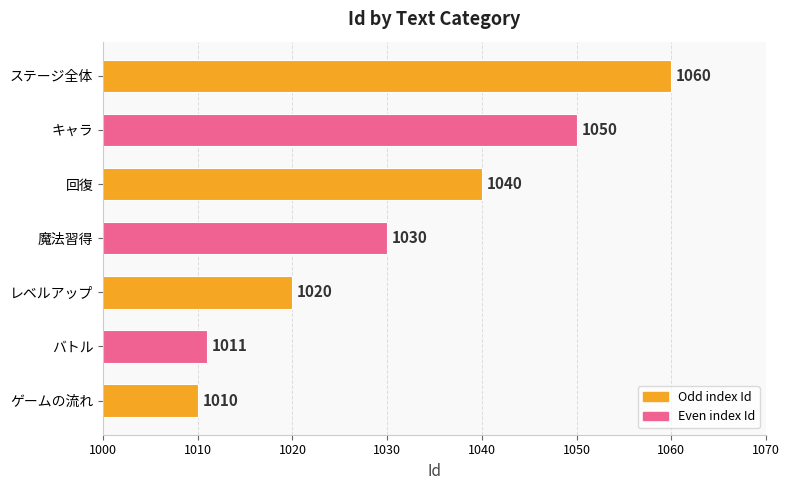

What is the difference between the maximum and minimum values?

50